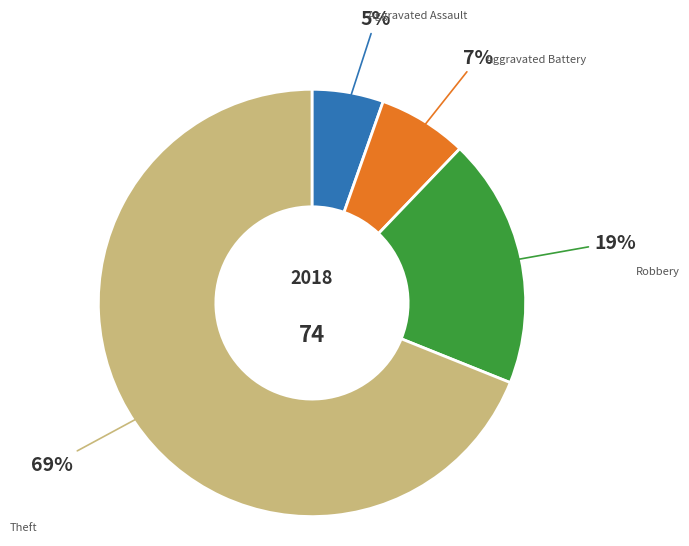

Is there a majority slice in this chart?

Yes